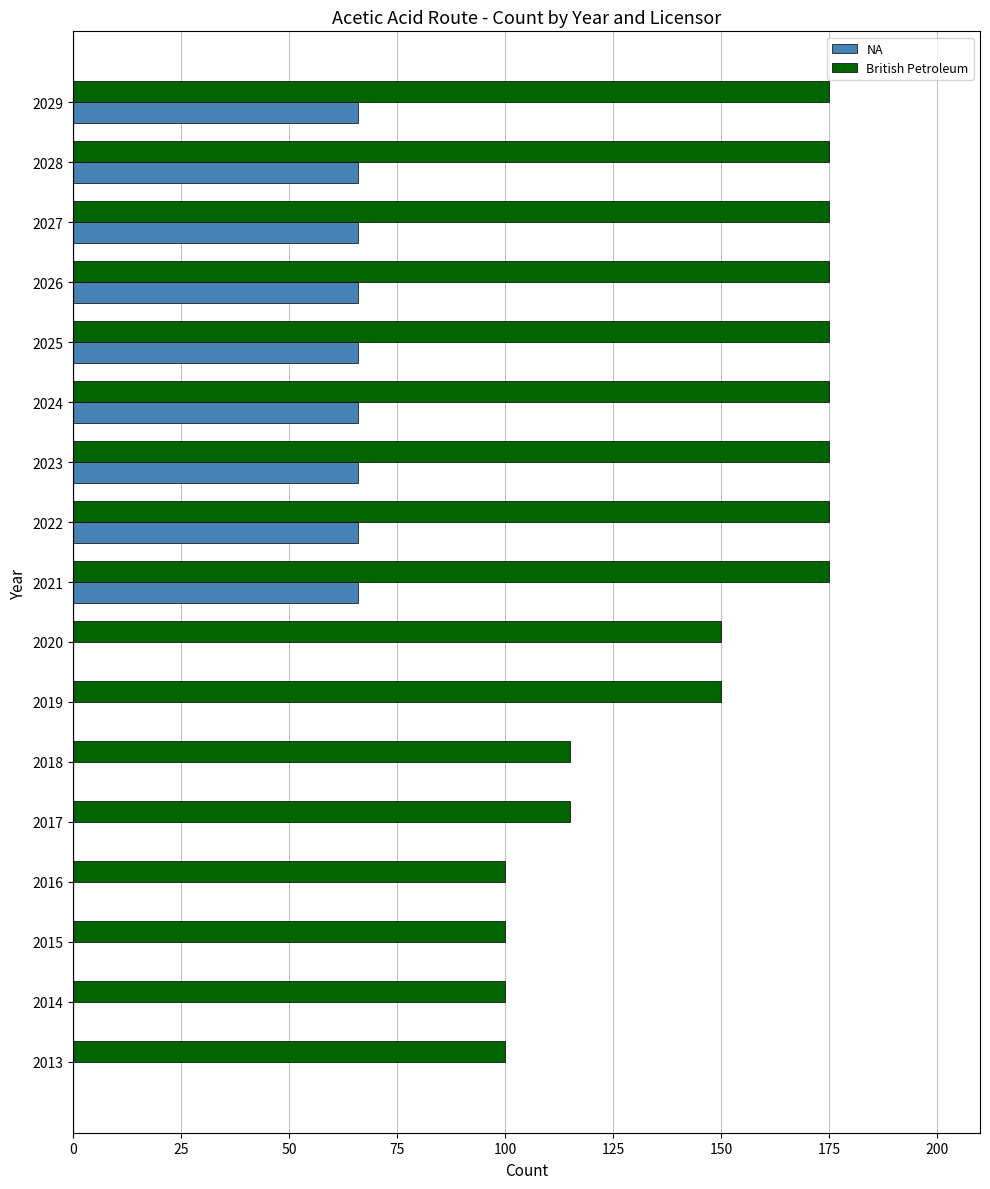

Which series changed the most between 2018 and 2022?

NA